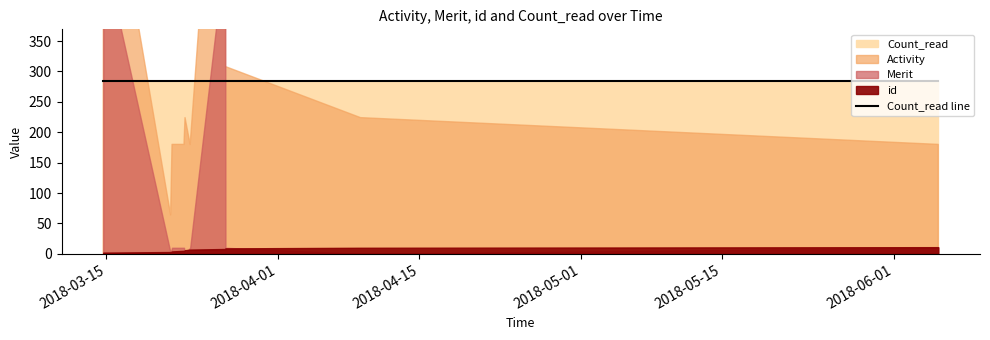

Is it true that Merit equals 14 at 2018-03-21 12:03:17?

False